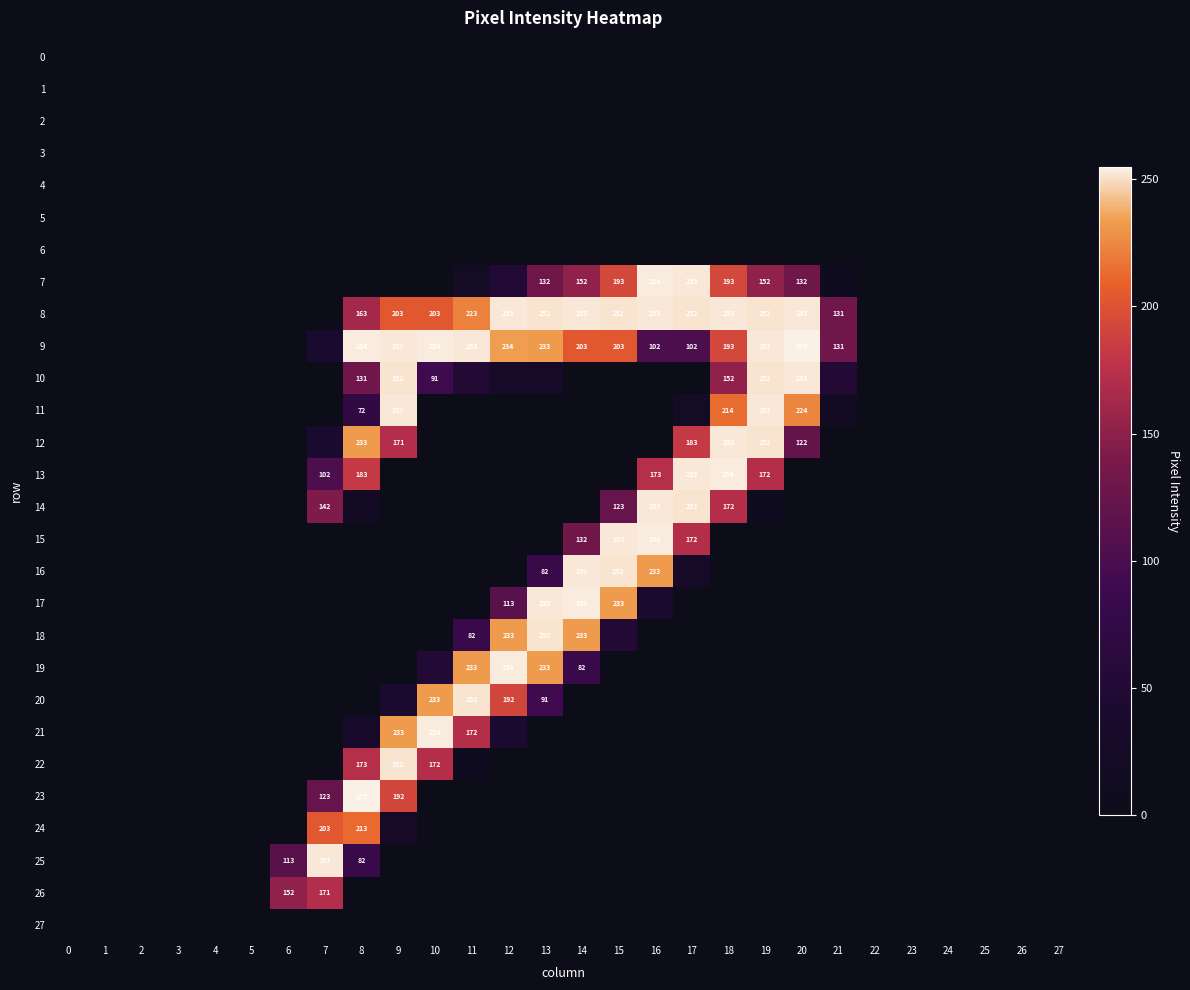

Rank the categories by 3 value from highest to lowest.

0, 1, 2, 3, 4, 5, 6, 7, 8, 9, 10, 11, 12, 13, 14, 15, 16, 17, 18, 19, 20, 21, 22, 23, 24, 25, 26, 27